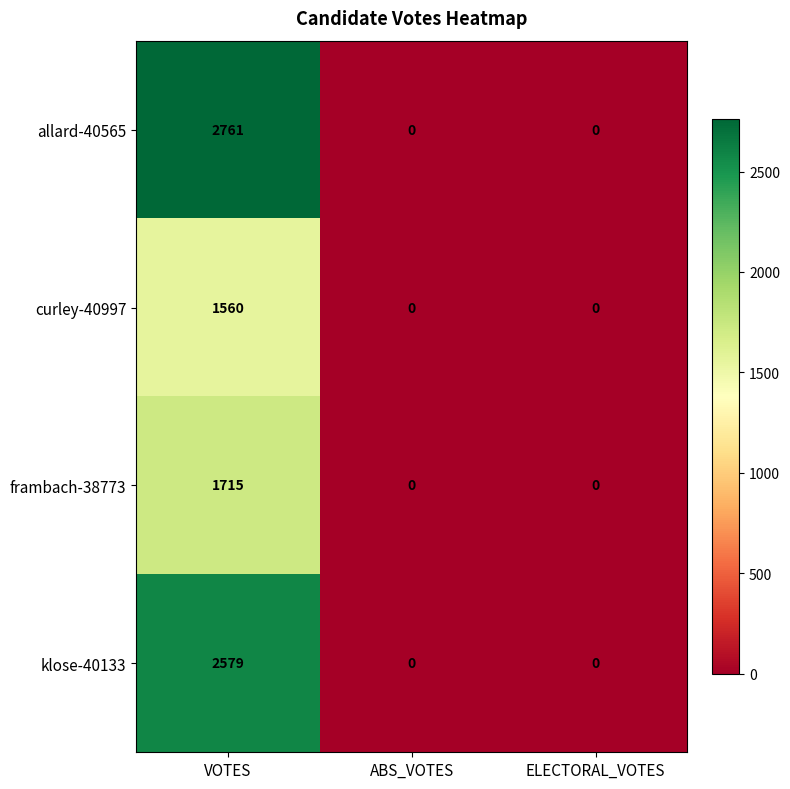

Count the allard-40565 values in the range 0 to 2761.

3